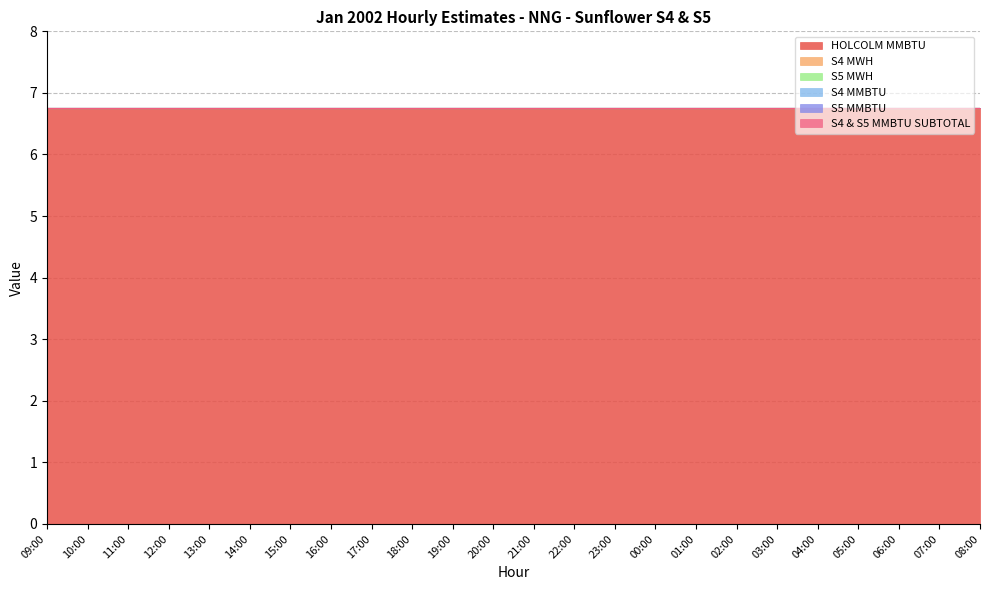

What is the spread (max minus min) of values at 04:00?

6.8